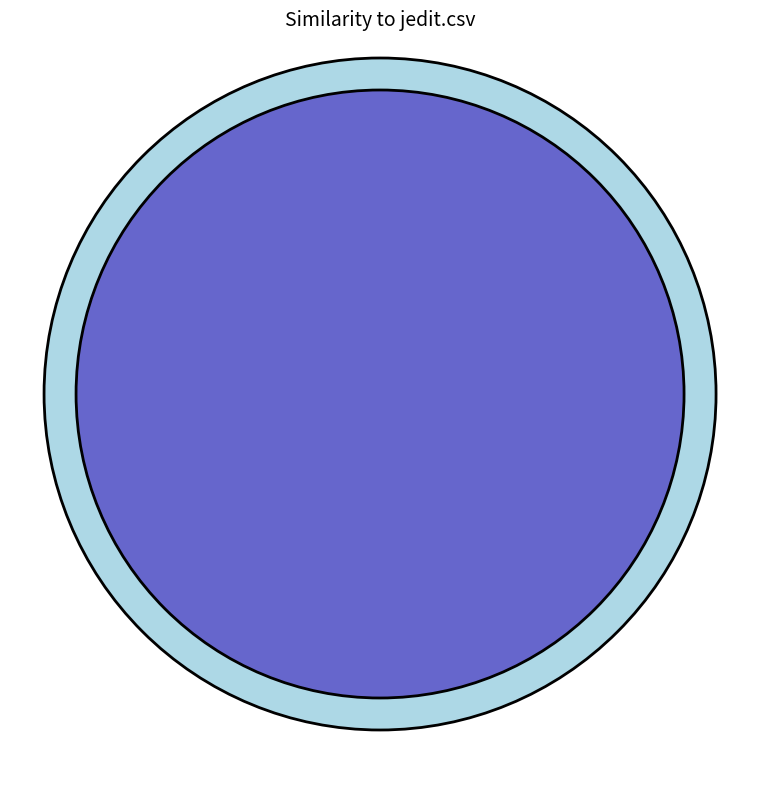

Rank the categories by value from lowest to highest.

benojt.csv, jatlas.csv, jahshaka.csv, chrysalis.csv, jam-daq.csv, open-media-library.csv, jedit.csv